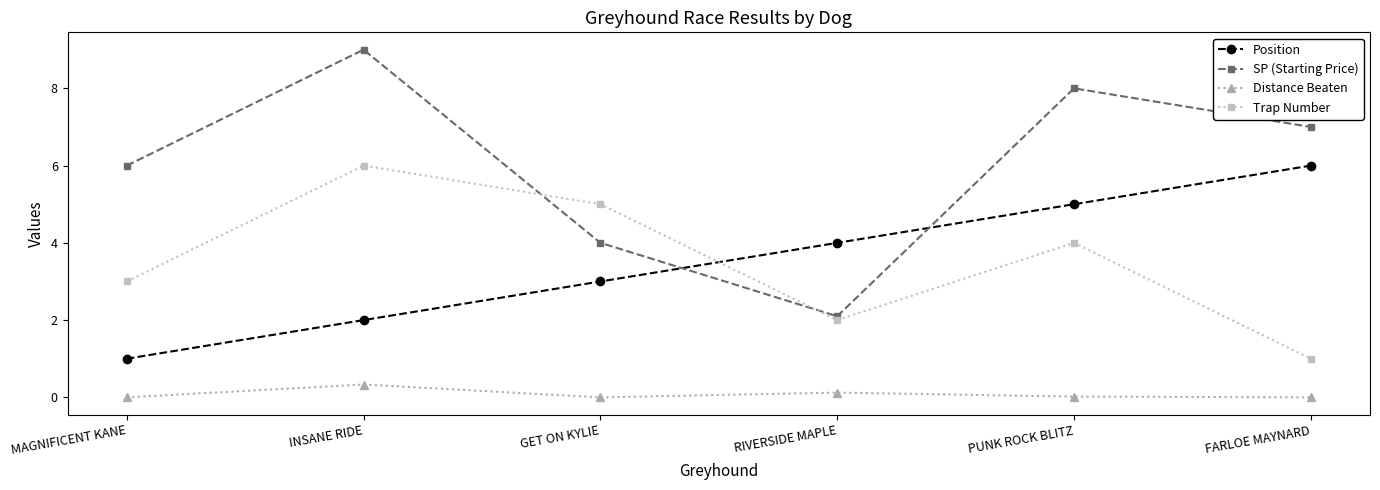

How many distinct data groups are displayed?

4